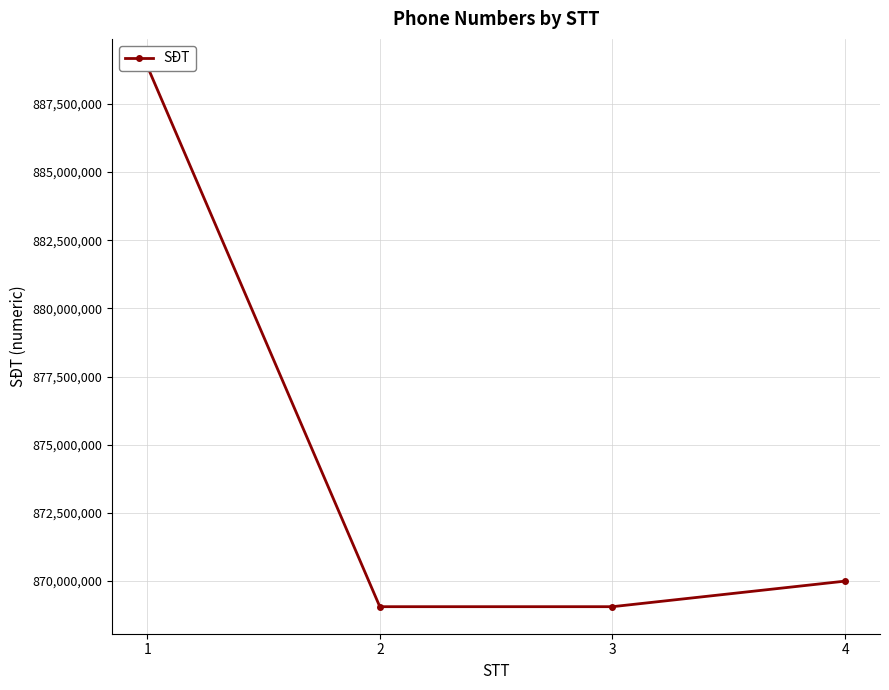

How many data points are above 869998888?

1